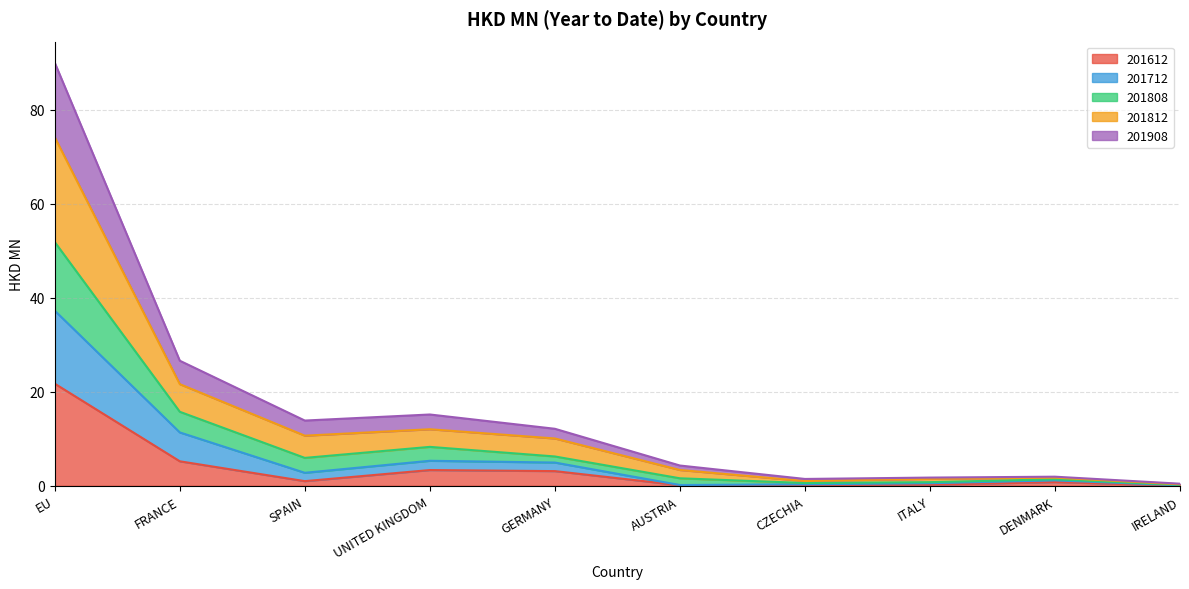

True or false: 201612 has a value of 5.2 at FRANCE.

True